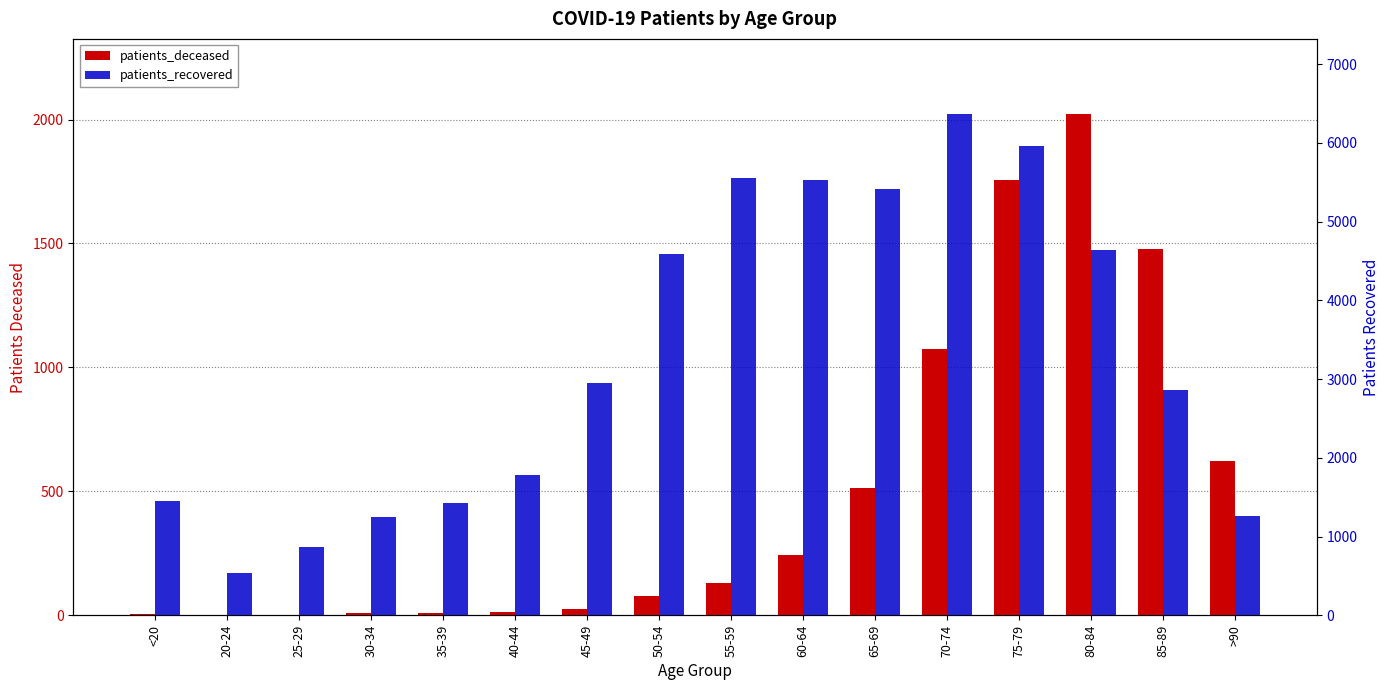

Reading left to right, what are all the values shown in this chart?

patients_deceased: <20=6	20-24=3	25-29=2	30-34=11	35-39=10	40-44=13	45-49=26	50-54=77	55-59=131	60-64=243	65-69=514	70-74=1074	75-79=1758	80-84=2022	85-89=1479	>90=622
patients_recovered: <20=1452	20-24=533	25-29=869	30-34=1249	35-39=1433	40-44=1789	45-49=2952	50-54=4587	55-59=5553	60-64=5528	65-69=5419	70-74=6367	75-79=5967	80-84=4645	85-89=2867	>90=1265